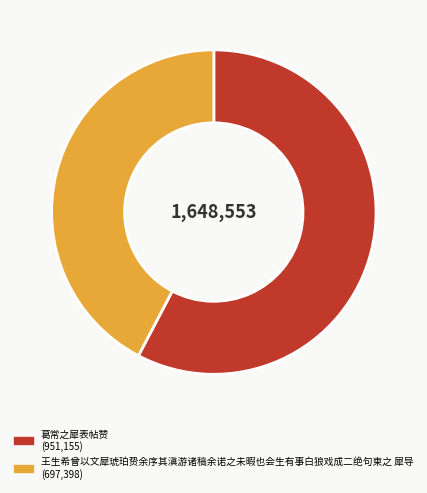

Which has a higher value, 葛常之犀表帖赞 or 王生希曾以文犀琥珀贽余序其滇游诸稿余诺之未暇也会生有事白狼戏成二绝句柬之 犀导?

葛常之犀表帖赞